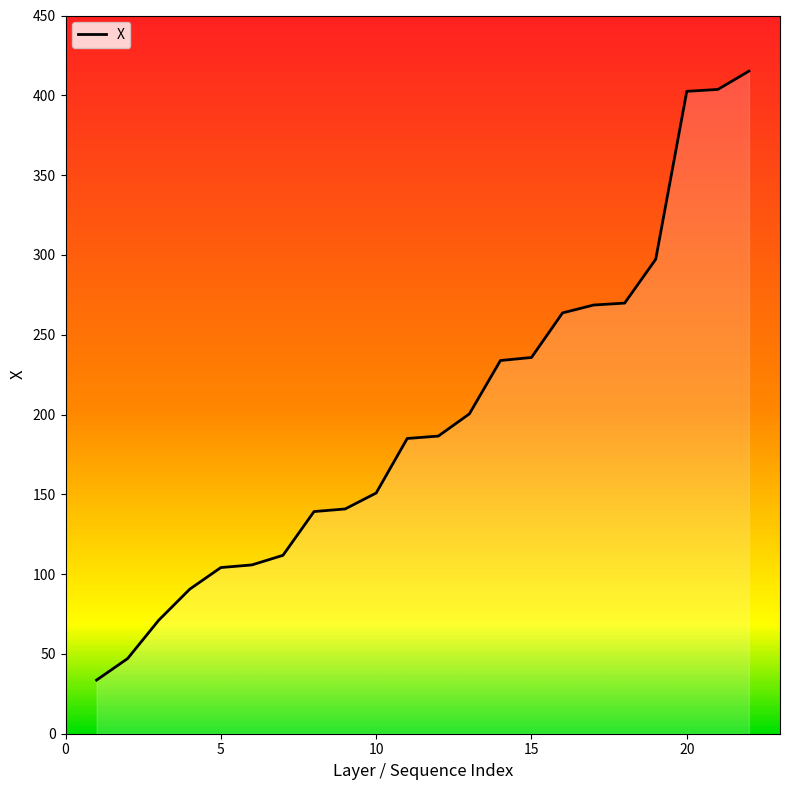

List the labels in order of value, largest first.

22, 21, 20, 19, 18, 17, 16, 15, 14, 13, 12, 11, 10, 9, 8, 7, 6, 5, 4, 3, 2, 1